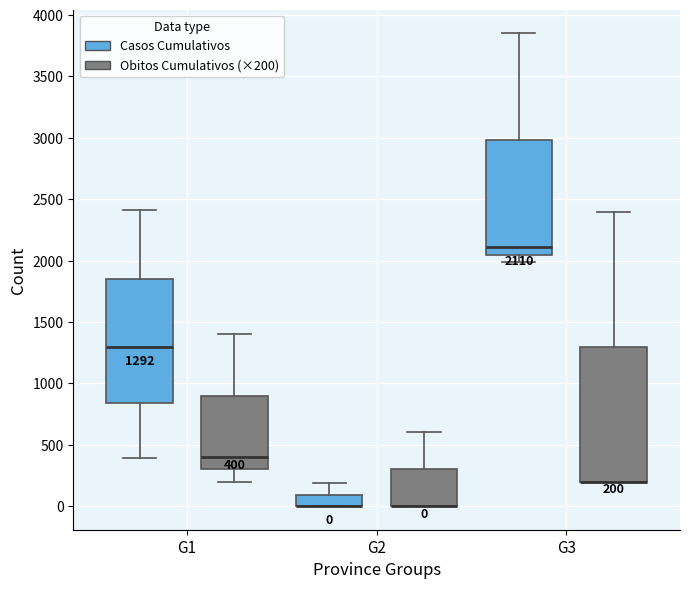

Which box is the tallest, from its lower edge to its upper edge?

G3 (Obitos Cumulativos (×200))